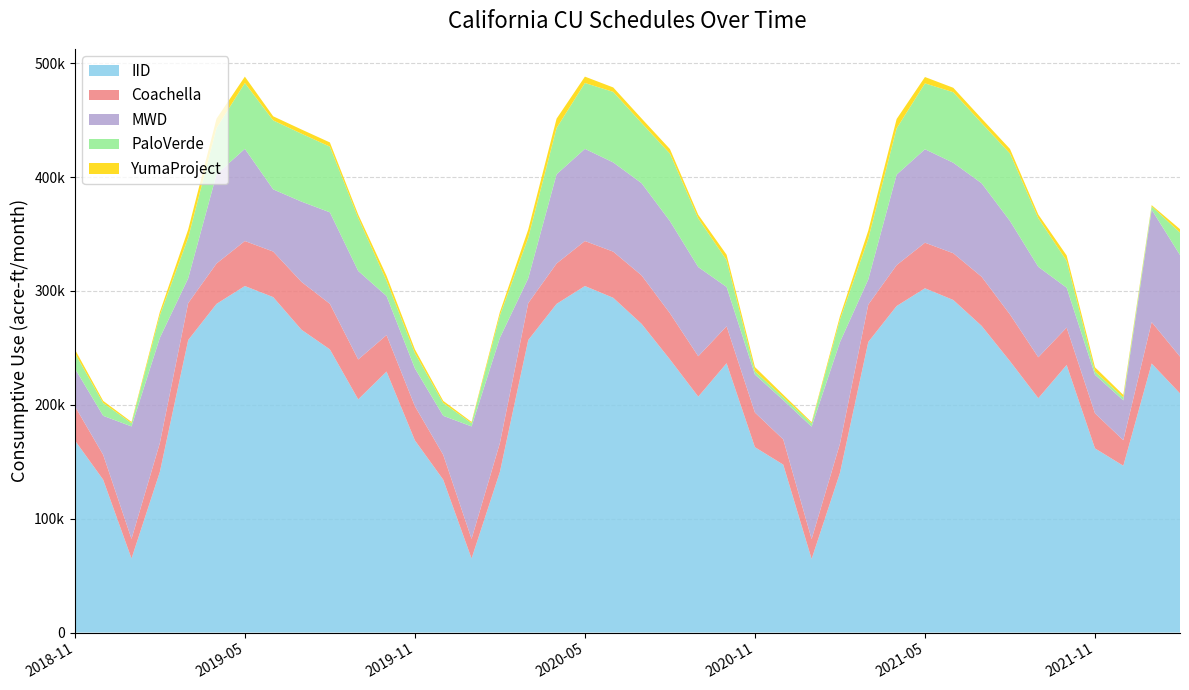

Reading left to right, list all the values displayed in this chart.

IID: 168803	134240	65027	141077	256878	288627	304323	294588	265908	248692	204799	229213	168803	134240	65027	141077	256878	288627	304323	293971	271096	239886	207175	236511	162788	147441	64605	140160	255208	286750	302344	292059	269334	238327	205828	234974	161729	146482	236277	210024
Coachella: 30000	21837	17226	25332	32425	35465	39518	40000	42000	40000	35000	32000	30000	21837	17226	25332	32425	35465	39518	40531	42558	40531	35465	32425	30398	22126	17444	25653	32836	35915	40019	41045	43098	41045	35915	32836	30784	22410	36360	32320
MWD: 33165	34251	98759	92394	21782	78341	80949	54605	70510	80347	77752	34282	33165	34251	98759	92394	21782	78341	80949	78354	80979	80938	78323	34535	33410	34503	98759	89200	22092	79451	82095	79464	82125	82084	79433	35026	33885	34995	98759	89200
PaloVerde: 13472	11260	2886	19724	35687	40650	57850	60600	59700	57700	46664	13400	13472	11260	2886	19724	35687	40650	57850	61969	52892	59267	42715	23607	2942	2599	2886	19724	35687	40650	57850	61969	52892	59267	42715	23607	2942	2599	2886	19724
YumaProject: 3295	1878	1074	3009	7213	8220	5581	3585	3667	3698	2875	4421	3295	1878	1074	3009	7213	8220	5581	3885	3967	3998	3175	4721	3595	2178	1074	3009	7213	8220	5581	3885	3967	3998	3175	4721	3595	2178	1074	3009